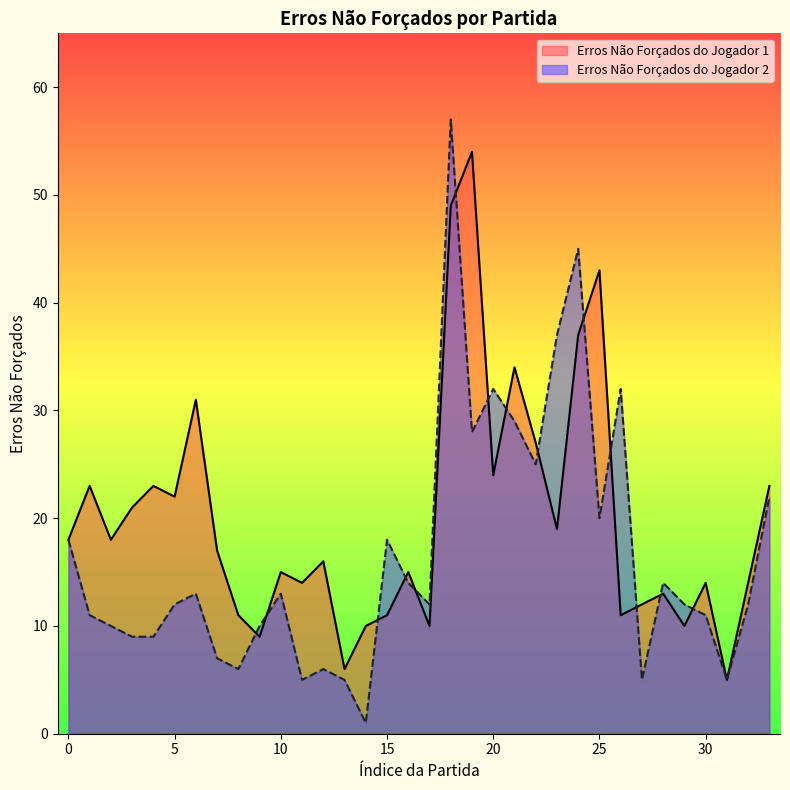

What is the total value across all series at 0?

36